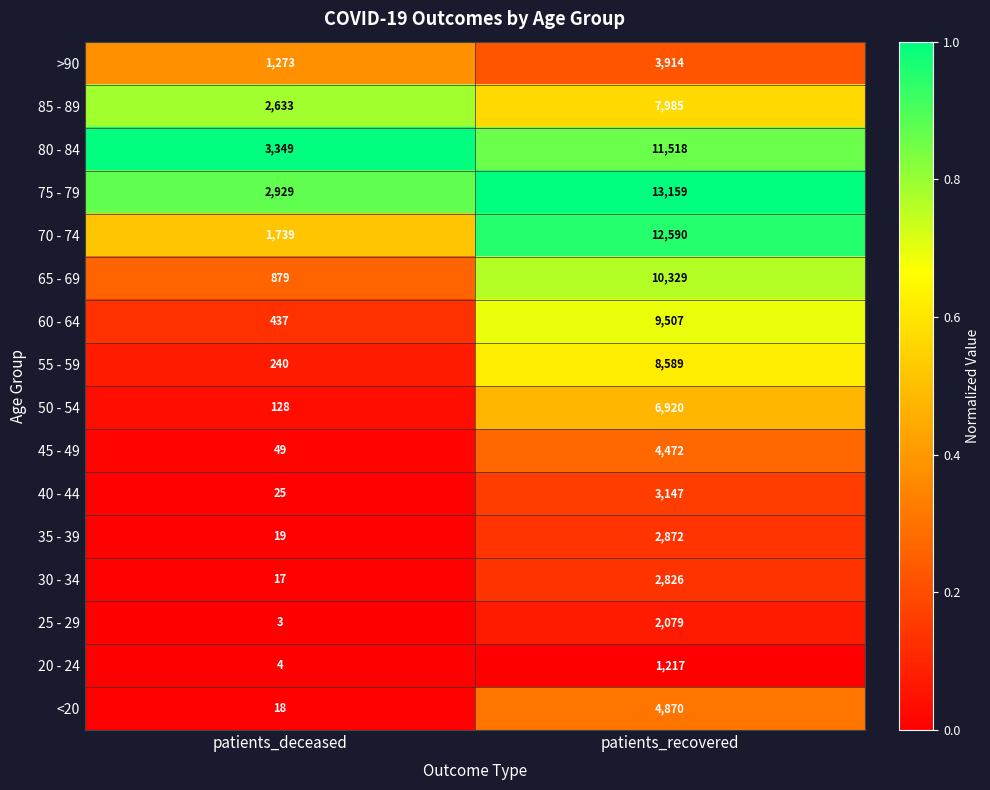

What is the average value of the 60 - 64 series?

4972